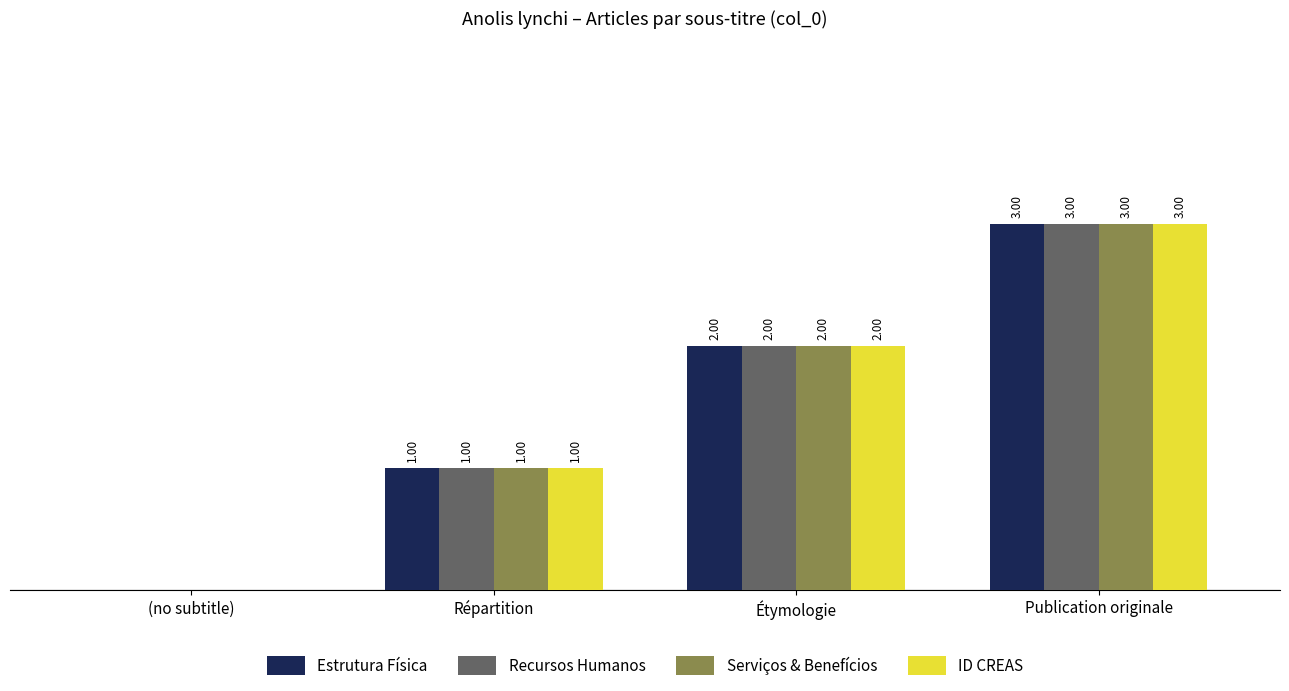

At which label does ID CREAS reach its peak?

Publication originale